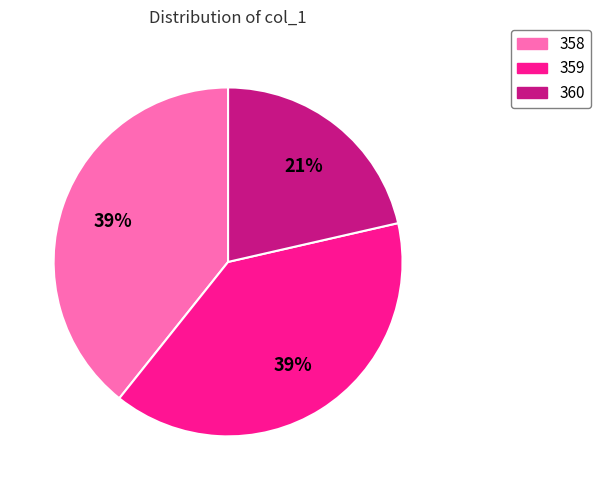

Is the sum of 360 and 358 greater than half?

Yes